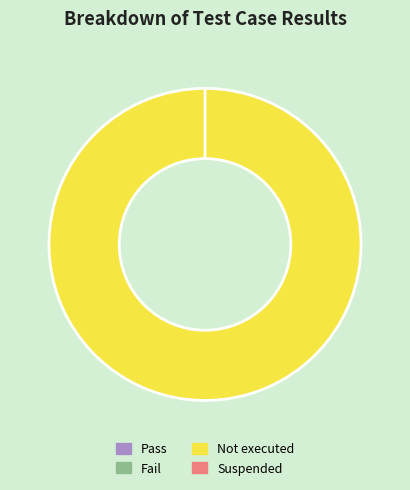

Which category has the smallest portion of the pie?

Pass